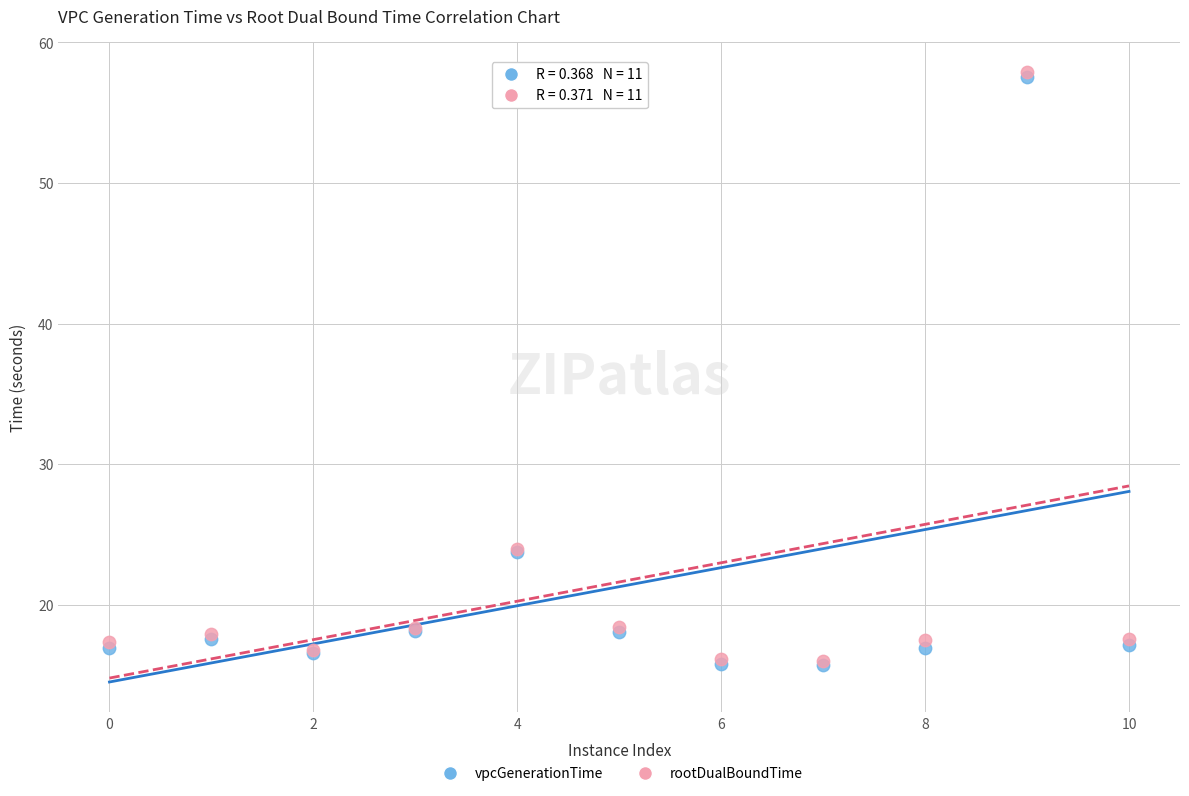

What are all the series names shown in the legend?

vpcGenerationTime, rootDualBoundTime